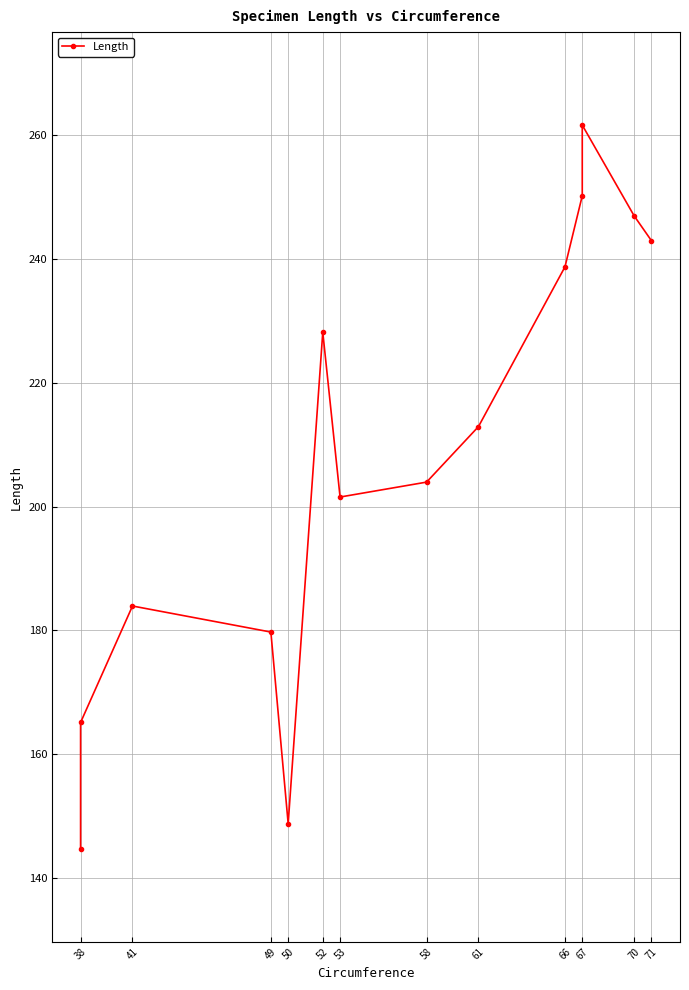

How many categories are shown in the chart?

14